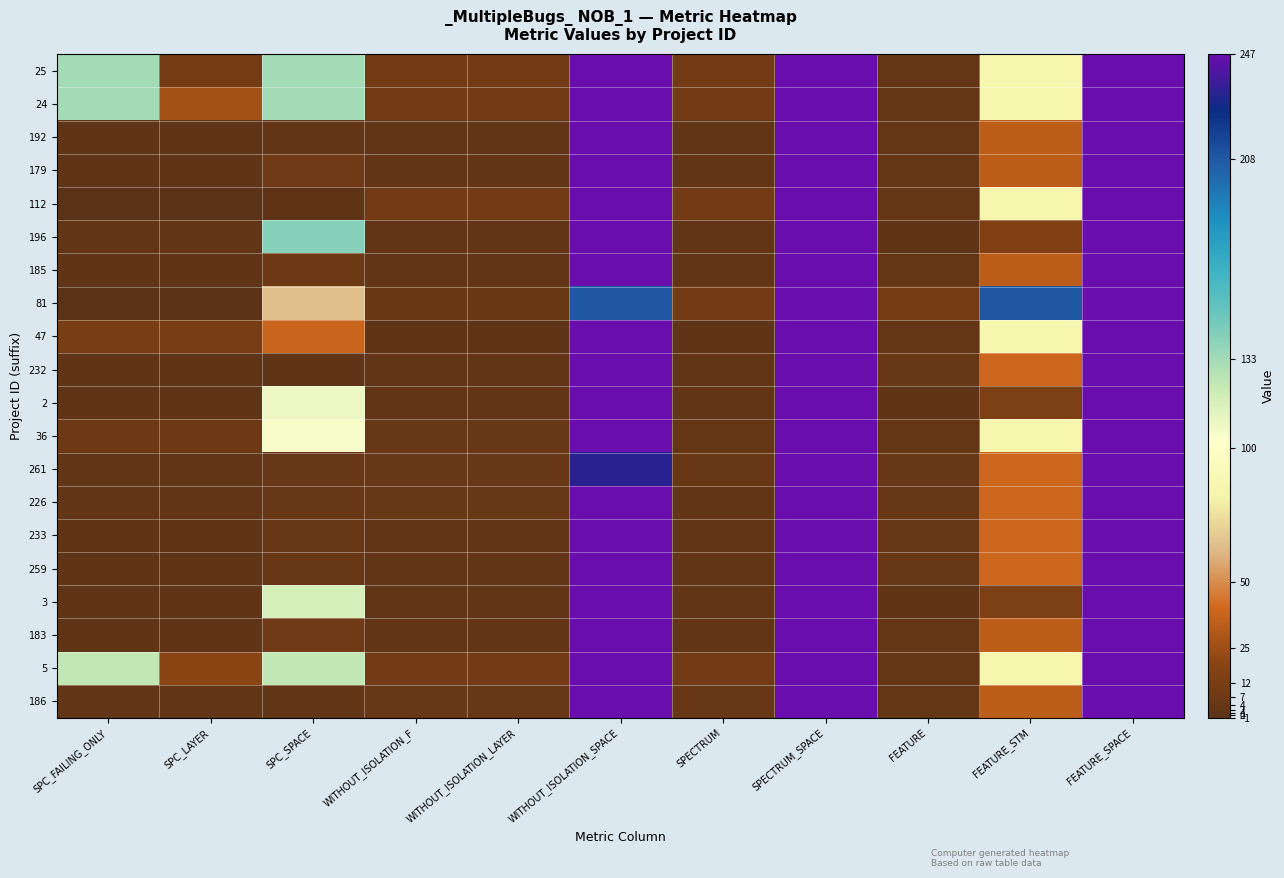

Reading left to right, what are all the values shown in this chart?

25: SPC_FAILING_ONLY=133	SPC_LAYER=10	SPC_SPACE=133	WITHOUT_ISOLATION_F=9	WITHOUT_ISOLATION_LAYER=9	WITHOUT_ISOLATION_SPACE=247	SPECTRUM=9	SPECTRUM_SPACE=247	FEATURE=3	FEATURE_STM=85	FEATURE_SPACE=247
24: SPC_FAILING_ONLY=133	SPC_LAYER=27	SPC_SPACE=133	WITHOUT_ISOLATION_F=9	WITHOUT_ISOLATION_LAYER=9	WITHOUT_ISOLATION_SPACE=247	SPECTRUM=9	SPECTRUM_SPACE=247	FEATURE=3	FEATURE_STM=85	FEATURE_SPACE=247
192: SPC_FAILING_ONLY=1	SPC_LAYER=1	SPC_SPACE=2	WITHOUT_ISOLATION_F=2	WITHOUT_ISOLATION_LAYER=2	WITHOUT_ISOLATION_SPACE=247	SPECTRUM=2	SPECTRUM_SPACE=247	FEATURE=3	FEATURE_STM=34	FEATURE_SPACE=247
179: SPC_FAILING_ONLY=1	SPC_LAYER=1	SPC_SPACE=8	WITHOUT_ISOLATION_F=2	WITHOUT_ISOLATION_LAYER=2	WITHOUT_ISOLATION_SPACE=247	SPECTRUM=2	SPECTRUM_SPACE=247	FEATURE=3	FEATURE_STM=34	FEATURE_SPACE=247
112: SPC_FAILING_ONLY=-1	SPC_LAYER=-1	SPC_SPACE=0	WITHOUT_ISOLATION_F=9	WITHOUT_ISOLATION_LAYER=9	WITHOUT_ISOLATION_SPACE=247	SPECTRUM=9	SPECTRUM_SPACE=247	FEATURE=3	FEATURE_STM=85	FEATURE_SPACE=247
196: SPC_FAILING_ONLY=2	SPC_LAYER=2	SPC_SPACE=141	WITHOUT_ISOLATION_F=2	WITHOUT_ISOLATION_LAYER=2	WITHOUT_ISOLATION_SPACE=247	SPECTRUM=2	SPECTRUM_SPACE=247	FEATURE=1	FEATURE_STM=15	FEATURE_SPACE=247
185: SPC_FAILING_ONLY=1	SPC_LAYER=1	SPC_SPACE=7	WITHOUT_ISOLATION_F=2	WITHOUT_ISOLATION_LAYER=2	WITHOUT_ISOLATION_SPACE=247	SPECTRUM=2	SPECTRUM_SPACE=247	FEATURE=3	FEATURE_STM=34	FEATURE_SPACE=247
81: SPC_FAILING_ONLY=-1	SPC_LAYER=-1	SPC_SPACE=63	WITHOUT_ISOLATION_F=6	WITHOUT_ISOLATION_LAYER=6	WITHOUT_ISOLATION_SPACE=208	SPECTRUM=9	SPECTRUM_SPACE=247	FEATURE=10	FEATURE_STM=208	FEATURE_SPACE=247
47: SPC_FAILING_ONLY=12	SPC_LAYER=12	SPC_SPACE=38	WITHOUT_ISOLATION_F=1	WITHOUT_ISOLATION_LAYER=1	WITHOUT_ISOLATION_SPACE=247	SPECTRUM=1	SPECTRUM_SPACE=247	FEATURE=3	FEATURE_STM=85	FEATURE_SPACE=247
232: SPC_FAILING_ONLY=1	SPC_LAYER=1	SPC_SPACE=1	WITHOUT_ISOLATION_F=2	WITHOUT_ISOLATION_LAYER=2	WITHOUT_ISOLATION_SPACE=247	SPECTRUM=2	SPECTRUM_SPACE=247	FEATURE=4	FEATURE_STM=39	FEATURE_SPACE=247
2: SPC_FAILING_ONLY=1	SPC_LAYER=1	SPC_SPACE=109	WITHOUT_ISOLATION_F=2	WITHOUT_ISOLATION_LAYER=2	WITHOUT_ISOLATION_SPACE=247	SPECTRUM=2	SPECTRUM_SPACE=247	FEATURE=1	FEATURE_STM=14	FEATURE_SPACE=247
36: SPC_FAILING_ONLY=7	SPC_LAYER=7	SPC_SPACE=105	WITHOUT_ISOLATION_F=4	WITHOUT_ISOLATION_LAYER=4	WITHOUT_ISOLATION_SPACE=247	SPECTRUM=3	SPECTRUM_SPACE=247	FEATURE=3	FEATURE_STM=85	FEATURE_SPACE=247
261: SPC_FAILING_ONLY=2	SPC_LAYER=2	SPC_SPACE=4	WITHOUT_ISOLATION_F=4	WITHOUT_ISOLATION_LAYER=4	WITHOUT_ISOLATION_SPACE=232	SPECTRUM=4	SPECTRUM_SPACE=247	FEATURE=4	FEATURE_STM=39	FEATURE_SPACE=247
226: SPC_FAILING_ONLY=2	SPC_LAYER=2	SPC_SPACE=4	WITHOUT_ISOLATION_F=4	WITHOUT_ISOLATION_LAYER=4	WITHOUT_ISOLATION_SPACE=247	SPECTRUM=2	SPECTRUM_SPACE=247	FEATURE=4	FEATURE_STM=39	FEATURE_SPACE=247
233: SPC_FAILING_ONLY=1	SPC_LAYER=1	SPC_SPACE=4	WITHOUT_ISOLATION_F=2	WITHOUT_ISOLATION_LAYER=2	WITHOUT_ISOLATION_SPACE=247	SPECTRUM=2	SPECTRUM_SPACE=247	FEATURE=4	FEATURE_STM=39	FEATURE_SPACE=247
259: SPC_FAILING_ONLY=1	SPC_LAYER=1	SPC_SPACE=4	WITHOUT_ISOLATION_F=2	WITHOUT_ISOLATION_LAYER=2	WITHOUT_ISOLATION_SPACE=247	SPECTRUM=2	SPECTRUM_SPACE=247	FEATURE=4	FEATURE_STM=39	FEATURE_SPACE=247
3: SPC_FAILING_ONLY=1	SPC_LAYER=1	SPC_SPACE=117	WITHOUT_ISOLATION_F=2	WITHOUT_ISOLATION_LAYER=2	WITHOUT_ISOLATION_SPACE=247	SPECTRUM=2	SPECTRUM_SPACE=247	FEATURE=1	FEATURE_STM=14	FEATURE_SPACE=247
183: SPC_FAILING_ONLY=1	SPC_LAYER=1	SPC_SPACE=8	WITHOUT_ISOLATION_F=2	WITHOUT_ISOLATION_LAYER=2	WITHOUT_ISOLATION_SPACE=247	SPECTRUM=2	SPECTRUM_SPACE=247	FEATURE=3	FEATURE_STM=34	FEATURE_SPACE=247
5: SPC_FAILING_ONLY=124	SPC_LAYER=19	SPC_SPACE=124	WITHOUT_ISOLATION_F=9	WITHOUT_ISOLATION_LAYER=9	WITHOUT_ISOLATION_SPACE=247	SPECTRUM=9	SPECTRUM_SPACE=247	FEATURE=3	FEATURE_STM=85	FEATURE_SPACE=247
186: SPC_FAILING_ONLY=2	SPC_LAYER=2	SPC_SPACE=2	WITHOUT_ISOLATION_F=4	WITHOUT_ISOLATION_LAYER=4	WITHOUT_ISOLATION_SPACE=247	SPECTRUM=4	SPECTRUM_SPACE=247	FEATURE=3	FEATURE_STM=34	FEATURE_SPACE=247